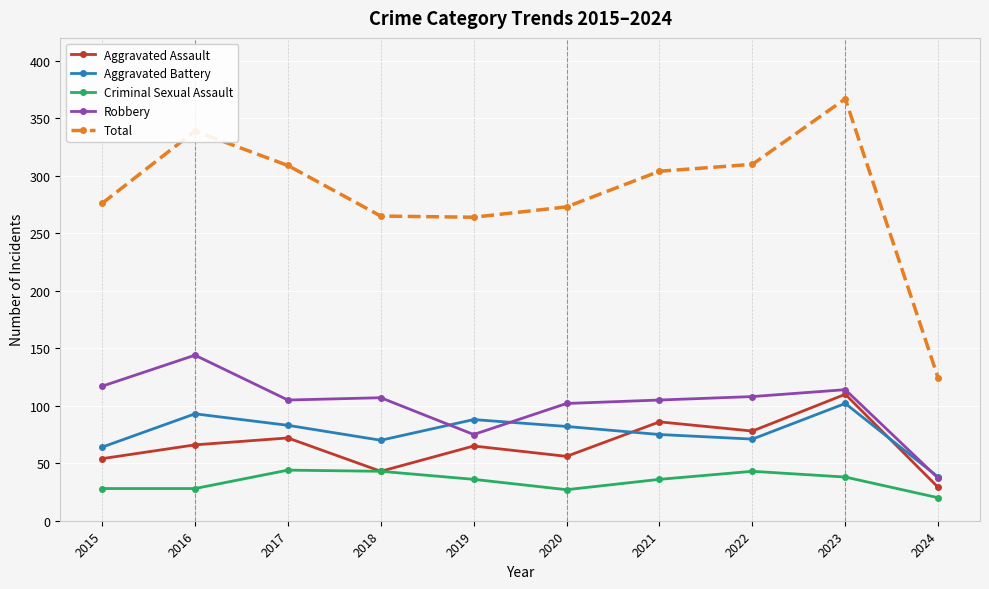

Is the value of Total at 2017 greater than the value of Aggravated Battery at 2016?

Yes